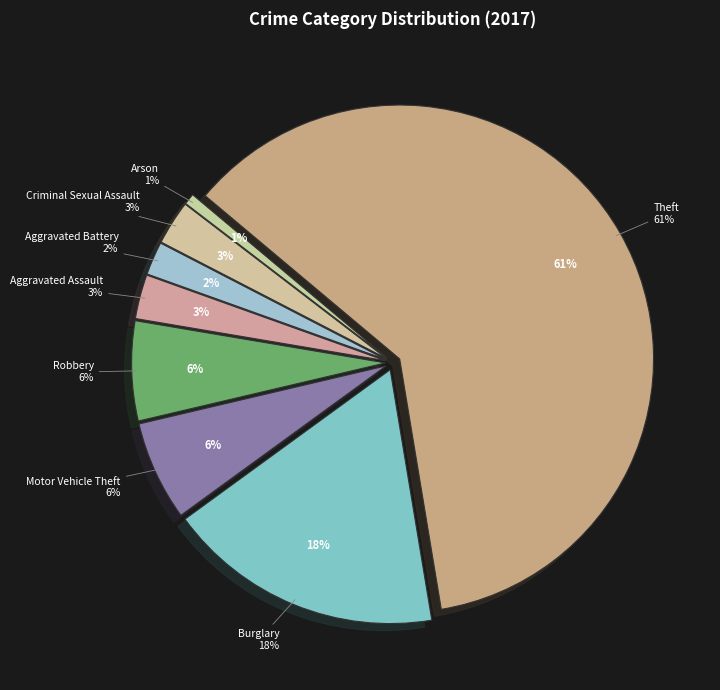

To the nearest percent, what percentage of the pie is Motor Vehicle Theft?

6%